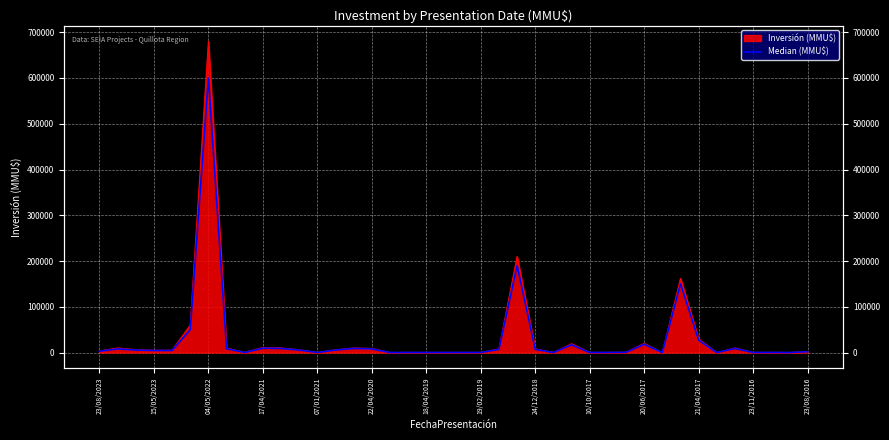

What is the change in value from 18 to 26?

+16930